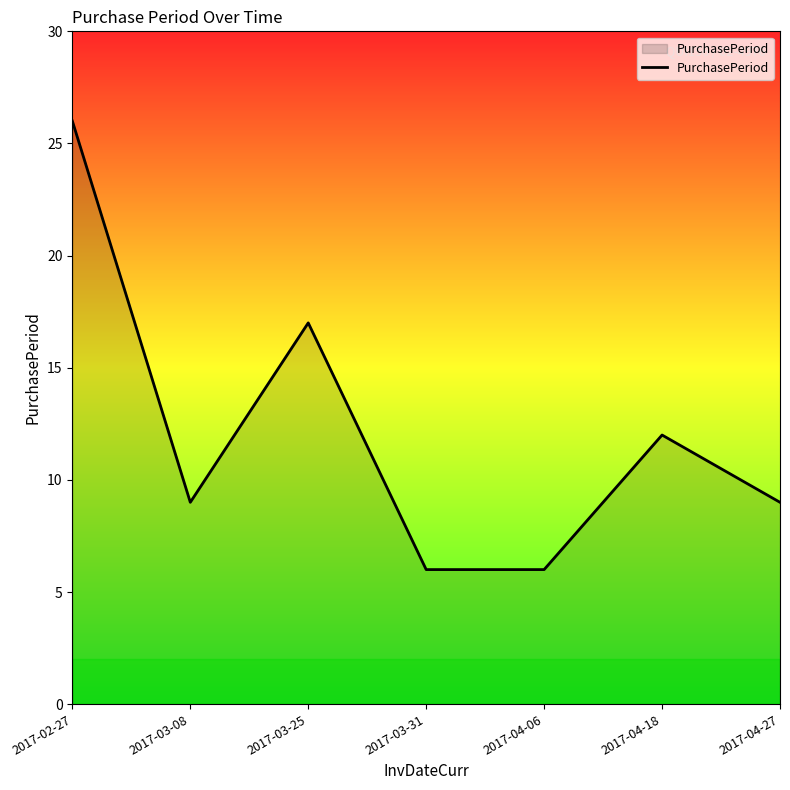

Count the values in the range 6 to 17.

6